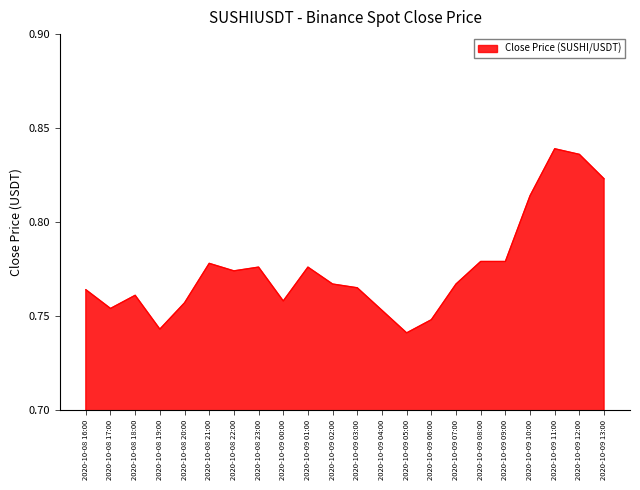

What position from the left is 2020-10-08 20:00?

5